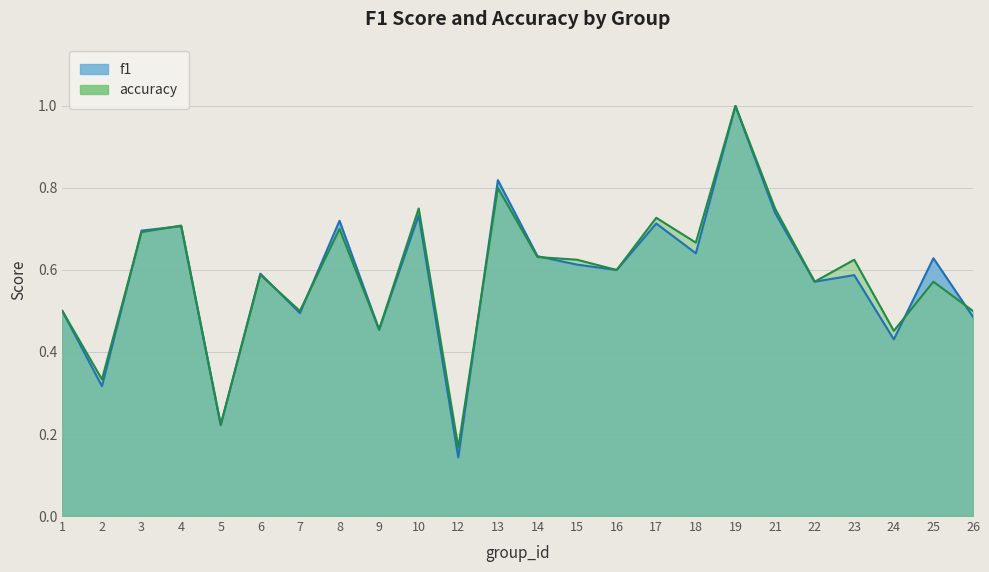

Rank the categories by f1 value from lowest to highest.

12, 5, 2, 24, 9, 26, 7, 1, 22, 23, 6, 16, 15, 25, 14, 18, 3, 4, 17, 8, 10, 21, 13, 19